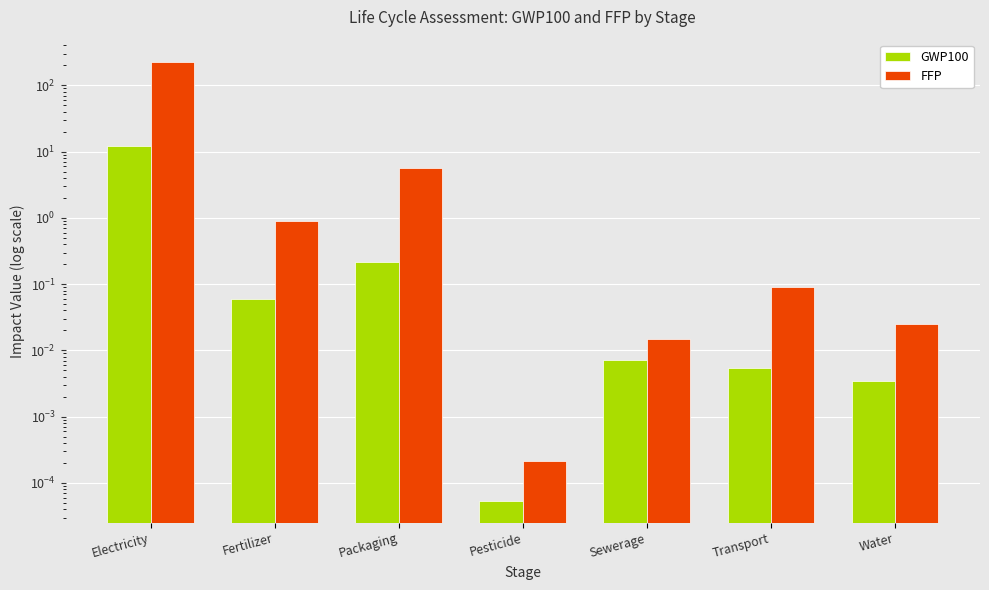

What is the difference between the GWP100 values at Pesticide and Packaging?

0.2